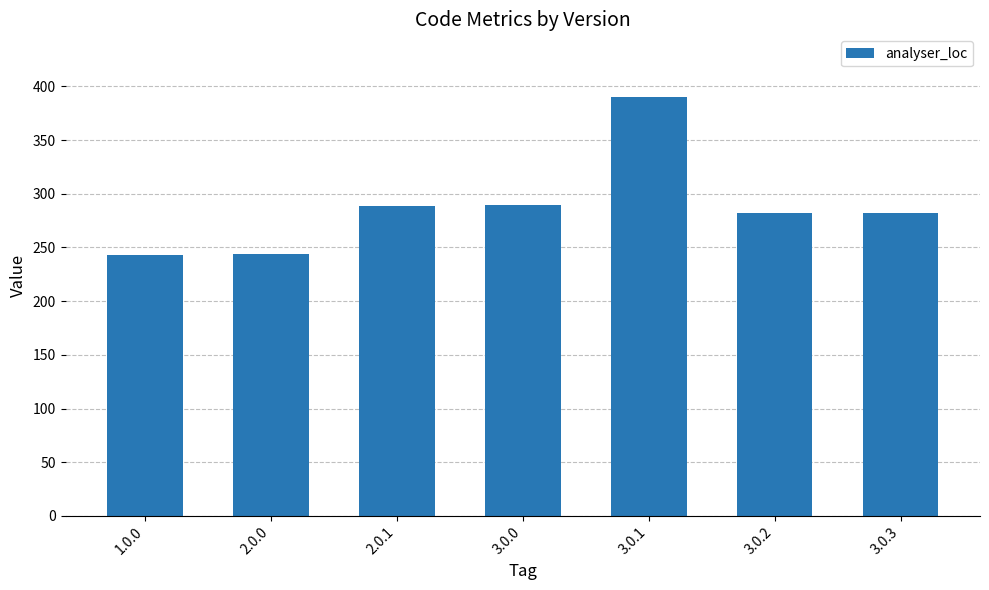

Approximately how many times larger is the value at 3.0.0 compared to 1.0.0?

1.2